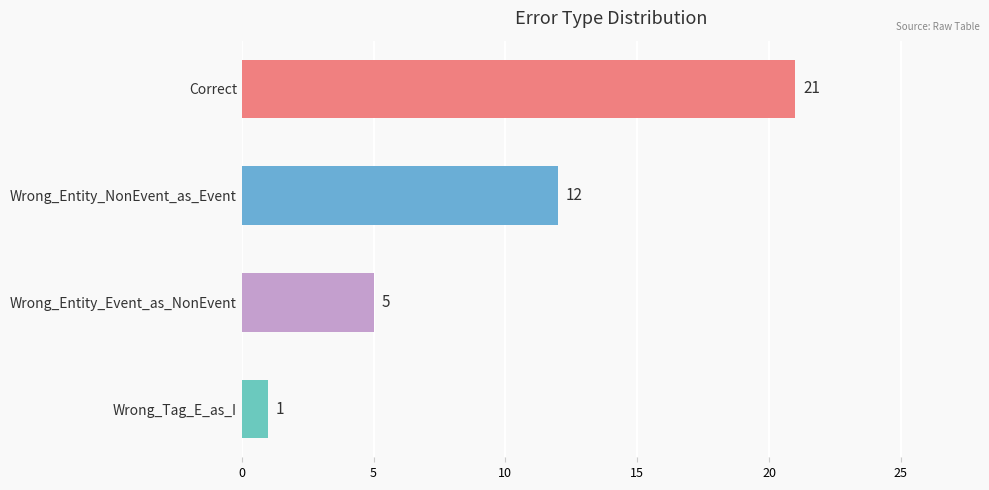

What is the value of the 4th bar from the top?

1